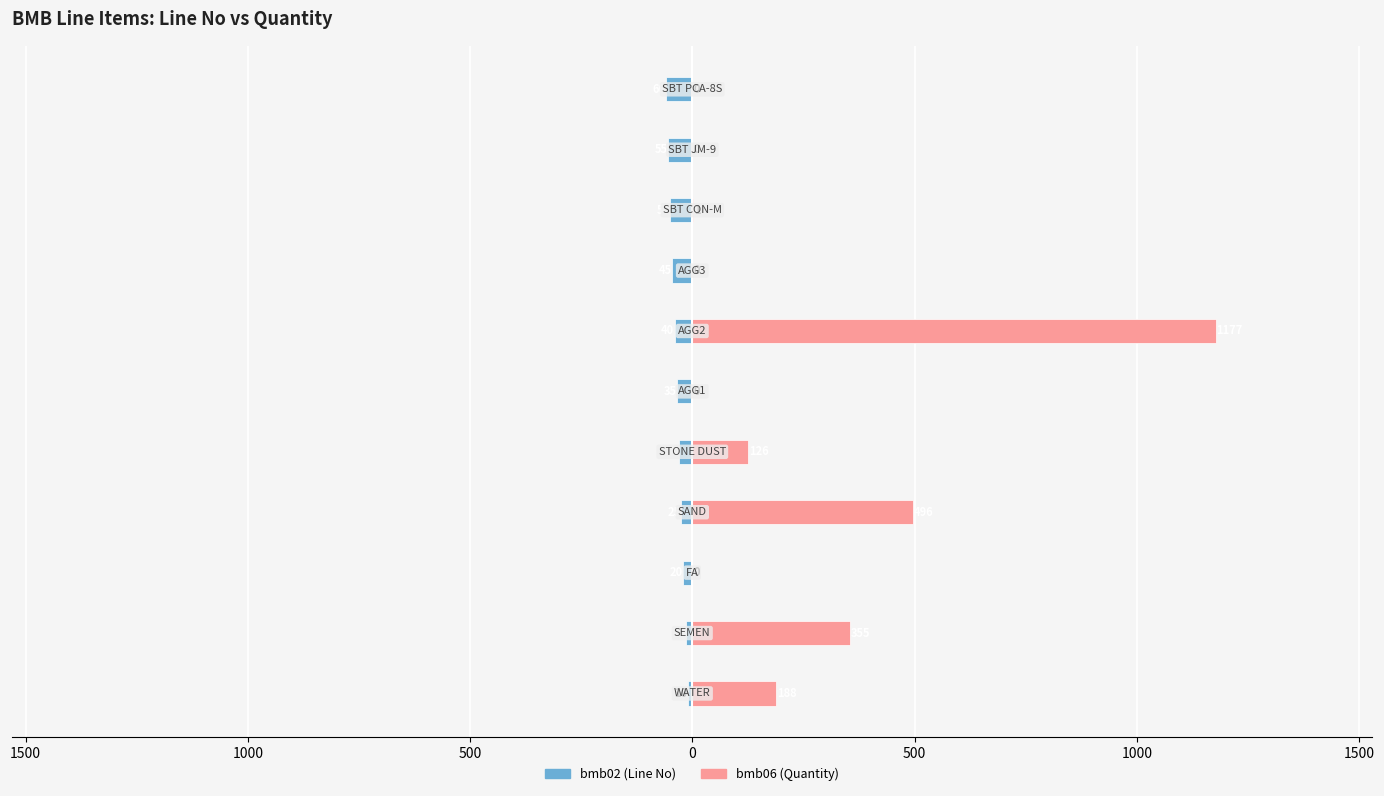

The value of bmb06 (Quantity) at 1500 is 476. True or false?

False